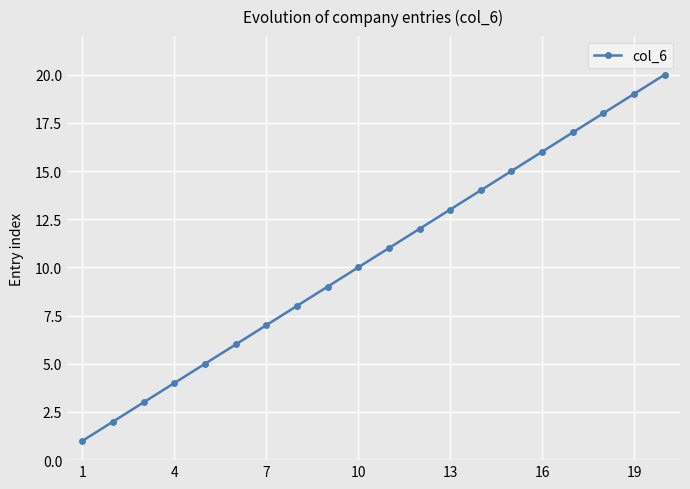

True or false: the data has more than 2 interior local peaks.

False